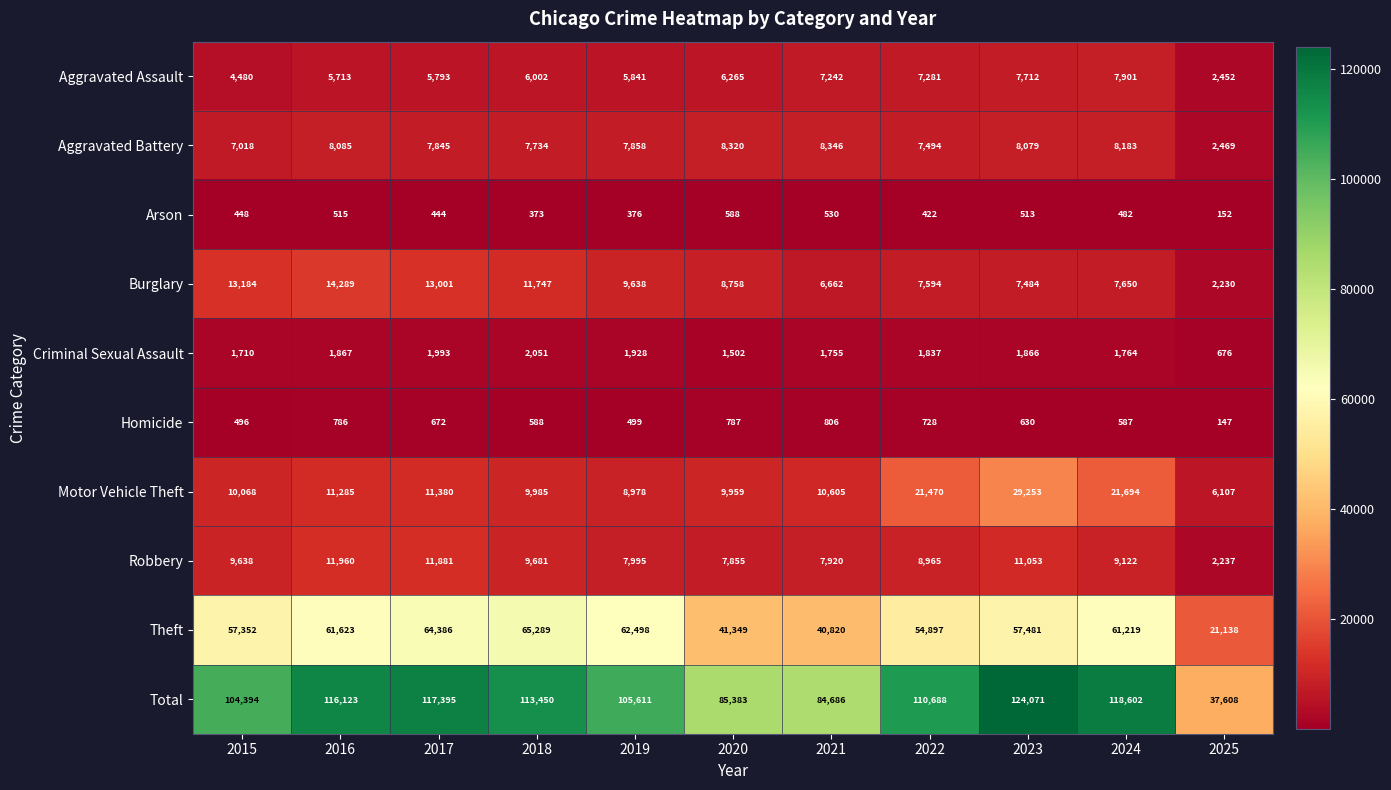

What is the lowest value of the Robbery series?

2237